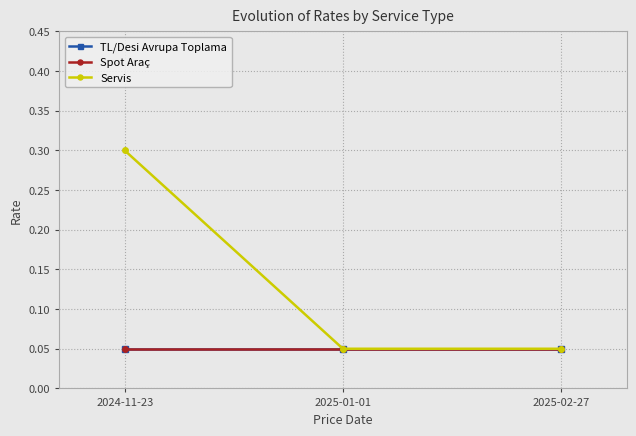

Rank the series by their maximum value, from highest to lowest.

Servis, TL/Desi Avrupa Toplama, Spot Araç